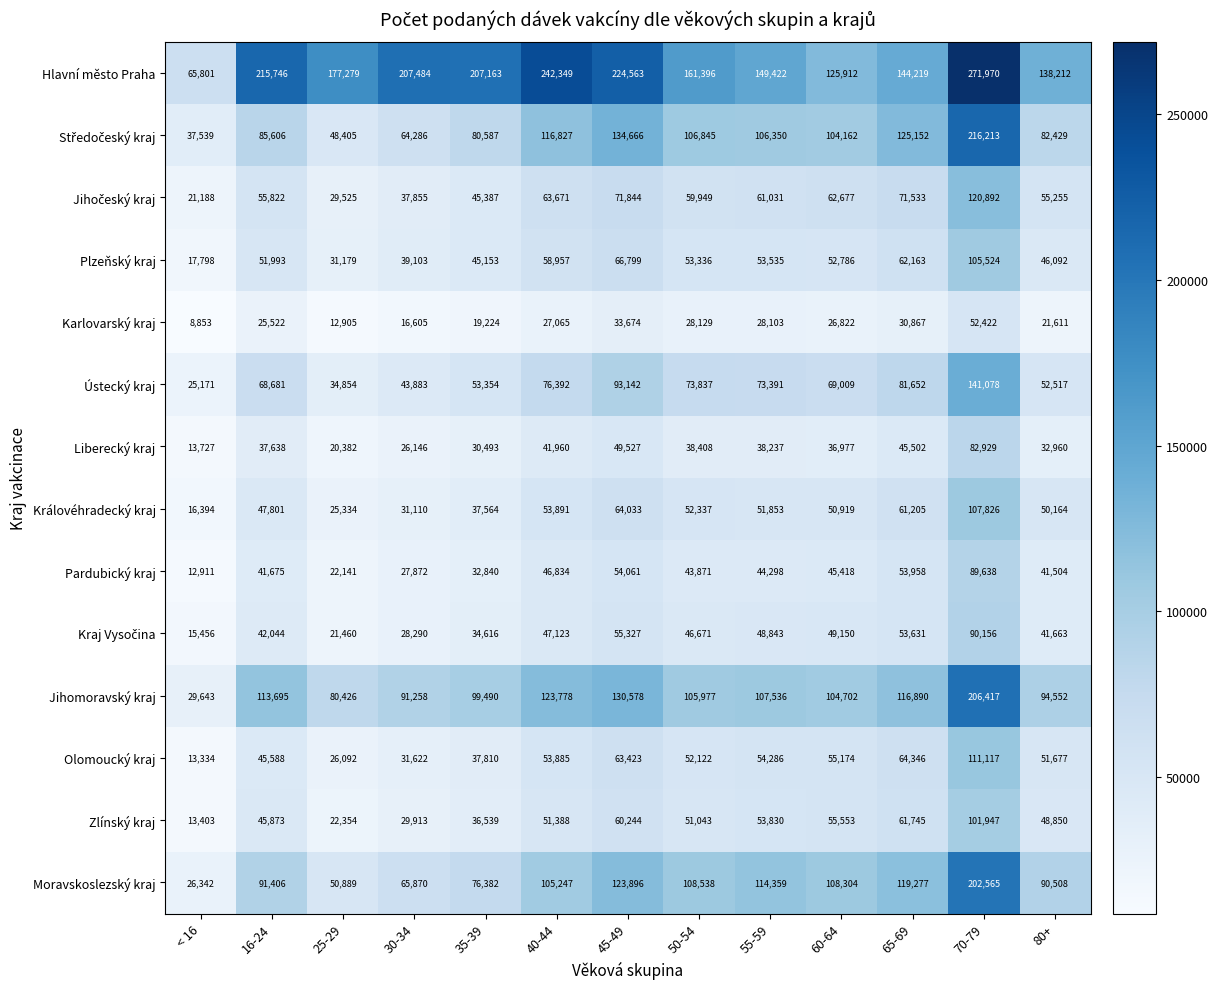

True or false: Olomoucký kraj has a value of 19226 at 16-24.

False